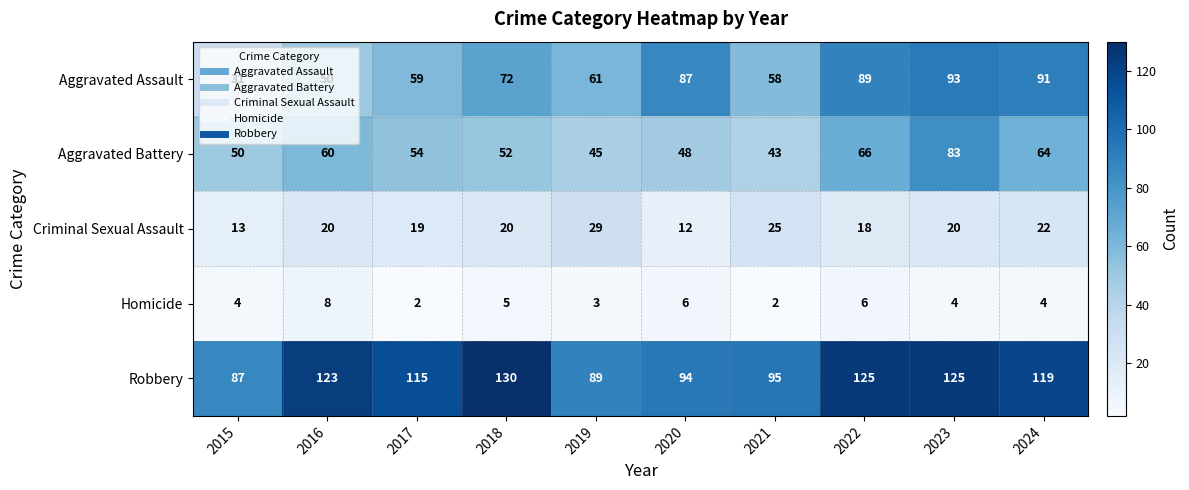

What is the average value of the Aggravated Assault series?

69